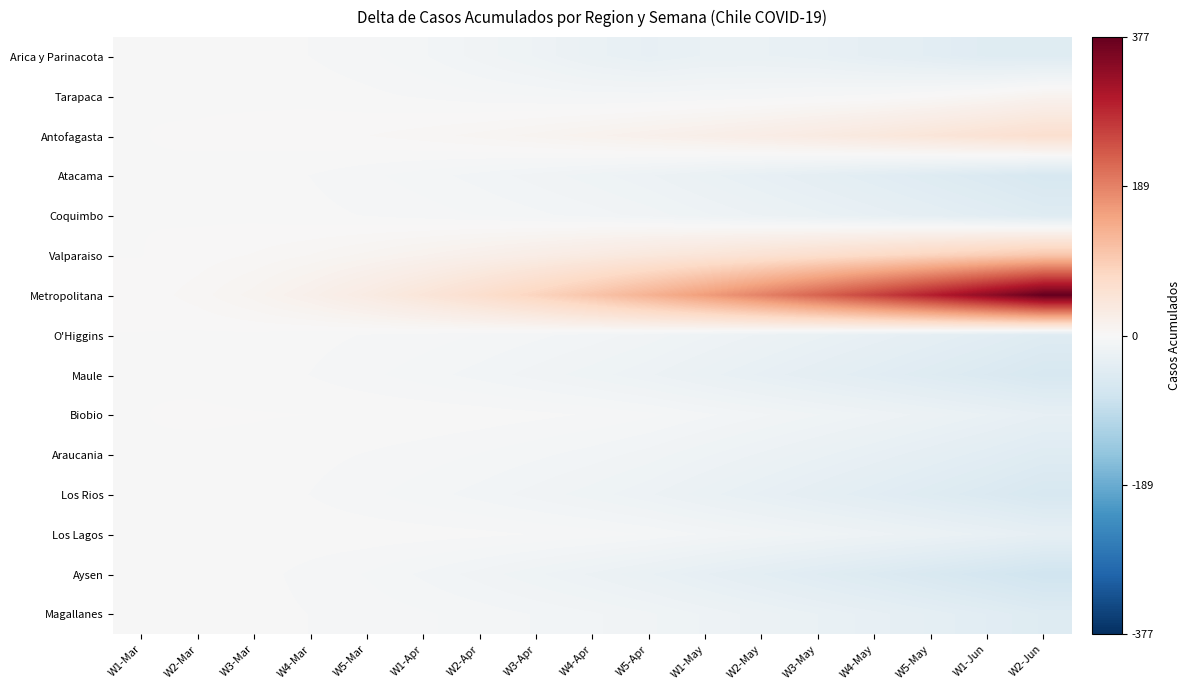

Reading left to right, extract all data points from this chart.

Arica y Parinacota: W1-Mar=-0.1	W2-Mar=-0.6	W3-Mar=-1.8	W4-Mar=-3.0	W5-Mar=-5.1	W1-Apr=-8.5	W2-Apr=-13.1	W3-Apr=-18.1	W4-Apr=-25.3	W5-Apr=-30.1	W1-May=-26.1	W2-May=-26.2	W3-May=-28.5	W4-May=-34.0	W5-May=-39.0	W1-Jun=-45.4	W2-Jun=-45.8
Tarapaca: W1-Mar=-0.1	W2-Mar=-0.6	W3-Mar=-0.8	W4-Mar=-1.0	W5-Mar=-2.1	W1-Apr=-3.5	W2-Apr=-5.1	W3-Apr=-6.1	W4-Apr=-7.3	W5-Apr=-7.1	W1-May=-6.1	W2-May=-5.2	W3-May=-3.5	W4-May=-2.0	W5-May=1.0	W1-Jun=5.6	W2-Jun=12.2
Antofagasta: W1-Mar=-0.1	W2-Mar=0.4	W3-Mar=1.2	W4-Mar=2.0	W5-Mar=2.9	W1-Apr=4.5	W2-Apr=6.9	W3-Apr=9.9	W4-Apr=13.7	W5-Apr=17.9	W1-May=21.9	W2-May=26.8	W3-May=32.5	W4-May=39.0	W5-May=46.0	W1-Jun=53.6	W2-Jun=61.2
Atacama: W1-Mar=-0.1	W2-Mar=-0.6	W3-Mar=-1.8	W4-Mar=-3.0	W5-Mar=-5.1	W1-Apr=-7.5	W2-Apr=-10.1	W3-Apr=-13.1	W4-Apr=-16.3	W5-Apr=-20.1	W1-May=-25.1	W2-May=-30.2	W3-May=-35.5	W4-May=-41.0	W5-May=-47.0	W1-Jun=-53.4	W2-Jun=-60.8
Coquimbo: W1-Mar=-0.1	W2-Mar=-0.6	W3-Mar=-0.8	W4-Mar=-2.0	W5-Mar=-3.1	W1-Apr=-4.5	W2-Apr=-6.1	W3-Apr=-8.1	W4-Apr=-10.3	W5-Apr=-13.1	W1-May=-17.1	W2-May=-21.2	W3-May=-25.5	W4-May=-30.0	W5-May=-35.0	W1-Jun=-40.4	W2-Jun=-46.8
Valparaiso: W1-Mar=-0.1	W2-Mar=1.4	W3-Mar=3.2	W4-Mar=6.0	W5-Mar=9.9	W1-Apr=14.5	W2-Apr=19.9	W3-Apr=25.9	W4-Apr=32.7	W5-Apr=39.9	W1-May=46.9	W2-May=54.8	W3-May=63.5	W4-May=73.0	W5-May=83.0	W1-Jun=93.6	W2-Jun=104.2
Metropolitana: W1-Mar=0.9	W2-Mar=4.4	W3-Mar=10.2	W4-Mar=19.0	W5-Mar=30.9	W1-Apr=45.5	W2-Apr=62.9	W3-Apr=82.9	W4-Apr=105.7	W5-Apr=130.9	W1-May=157.9	W2-May=187.8	W3-May=220.5	W4-May=256.0	W5-May=294.0	W1-Jun=334.6	W2-Jun=377.2
O'Higgins: W1-Mar=-0.1	W2-Mar=-0.6	W3-Mar=-0.8	W4-Mar=-2.0	W5-Mar=-3.1	W1-Apr=-4.5	W2-Apr=-6.1	W3-Apr=-8.1	W4-Apr=-10.3	W5-Apr=-13.1	W1-May=-17.1	W2-May=-21.2	W3-May=-25.5	W4-May=-30.0	W5-May=-35.0	W1-Jun=-40.4	W2-Jun=-46.8
Maule: W1-Mar=-0.1	W2-Mar=-0.6	W3-Mar=-1.8	W4-Mar=-3.0	W5-Mar=-5.1	W1-Apr=-7.5	W2-Apr=-10.1	W3-Apr=-13.1	W4-Apr=-16.3	W5-Apr=-20.1	W1-May=-25.1	W2-May=-30.2	W3-May=-35.5	W4-May=-41.0	W5-May=-47.0	W1-Jun=-53.4	W2-Jun=-60.8
Biobio: W1-Mar=-0.1	W2-Mar=0.4	W3-Mar=0.2	W4-Mar=0.0	W5-Mar=-0.1	W1-Apr=-0.5	W2-Apr=-1.1	W3-Apr=-2.1	W4-Apr=-3.3	W5-Apr=-5.1	W1-May=-8.1	W2-May=-11.2	W3-May=-14.5	W4-May=-18.0	W5-May=-22.0	W1-Jun=-26.4	W2-Jun=-31.8
Araucania: W1-Mar=-0.1	W2-Mar=-0.6	W3-Mar=-0.8	W4-Mar=-2.0	W5-Mar=-3.1	W1-Apr=-4.5	W2-Apr=-6.1	W3-Apr=-8.1	W4-Apr=-10.3	W5-Apr=-13.1	W1-May=-17.1	W2-May=-21.2	W3-May=-25.5	W4-May=-30.0	W5-May=-35.0	W1-Jun=-40.4	W2-Jun=-46.8
Los Rios: W1-Mar=-0.1	W2-Mar=-0.6	W3-Mar=-1.8	W4-Mar=-3.0	W5-Mar=-5.1	W1-Apr=-7.5	W2-Apr=-10.1	W3-Apr=-13.1	W4-Apr=-16.3	W5-Apr=-20.1	W1-May=-25.1	W2-May=-30.2	W3-May=-35.5	W4-May=-41.0	W5-May=-47.0	W1-Jun=-53.4	W2-Jun=-60.8
Los Lagos: W1-Mar=-0.1	W2-Mar=-0.6	W3-Mar=-0.8	W4-Mar=-1.0	W5-Mar=-1.1	W1-Apr=-1.5	W2-Apr=-2.1	W3-Apr=-3.1	W4-Apr=-4.3	W5-Apr=-6.1	W1-May=-9.1	W2-May=-12.2	W3-May=-15.5	W4-May=-19.0	W5-May=-23.0	W1-Jun=-27.4	W2-Jun=-32.8
Aysen: W1-Mar=-0.1	W2-Mar=-0.6	W3-Mar=-1.8	W4-Mar=-4.0	W5-Mar=-6.1	W1-Apr=-9.5	W2-Apr=-13.1	W3-Apr=-17.1	W4-Apr=-21.3	W5-Apr=-26.1	W1-May=-32.1	W2-May=-38.2	W3-May=-44.5	W4-May=-51.0	W5-May=-58.0	W1-Jun=-65.4	W2-Jun=-73.8
Magallanes: W1-Mar=-0.1	W2-Mar=-0.6	W3-Mar=-1.8	W4-Mar=-3.0	W5-Mar=-4.1	W1-Apr=-5.5	W2-Apr=-7.1	W3-Apr=-9.1	W4-Apr=-11.3	W5-Apr=-14.1	W1-May=-18.1	W2-May=-22.2	W3-May=-26.5	W4-May=-31.0	W5-May=-36.0	W1-Jun=-41.4	W2-Jun=-47.8